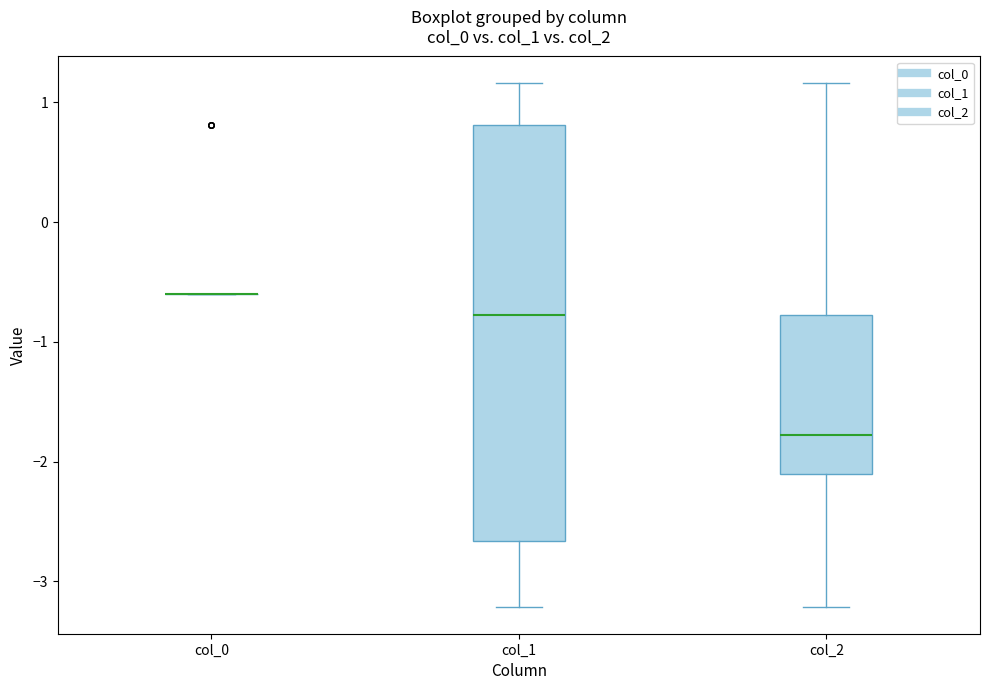

Which box is the tallest, from its lower edge to its upper edge?

col_1